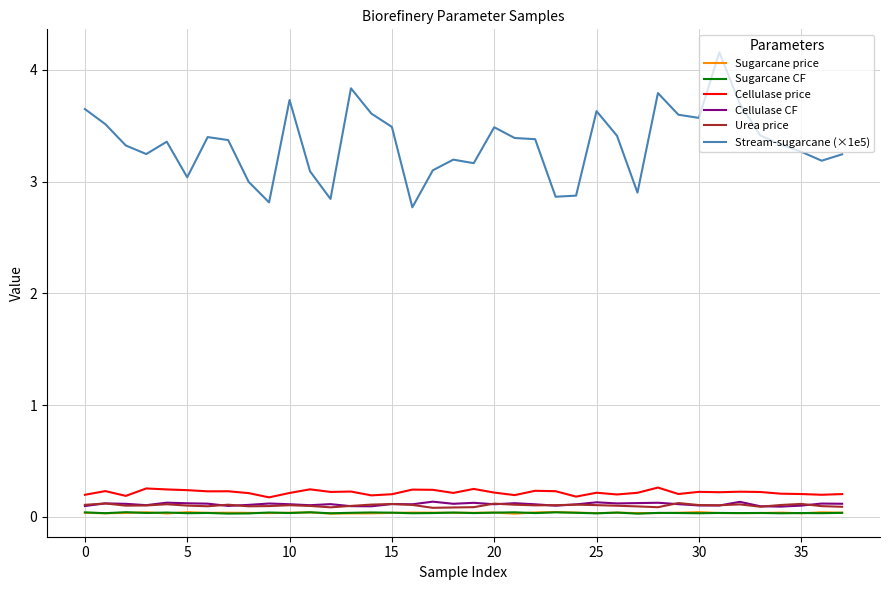

Which series has the widest spread of values?

Stream-sugarcane (×1e5)